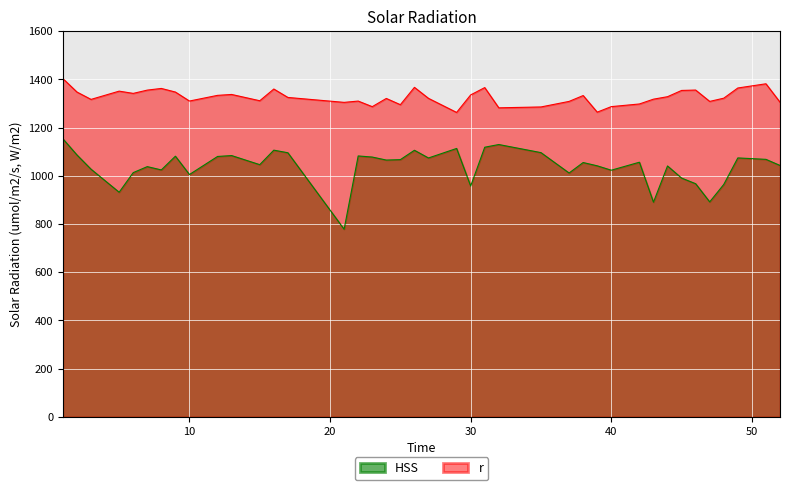

How many lines are shown in the chart?

2